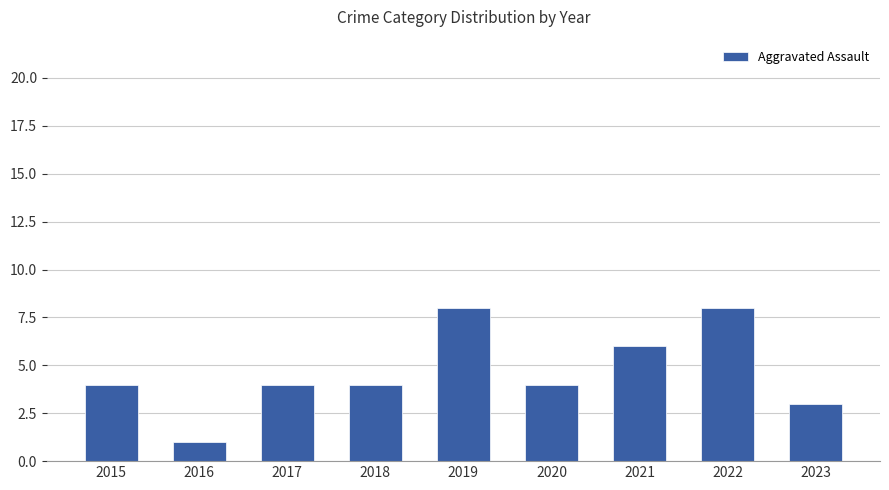

Which category has the lowest value across all series?

2016